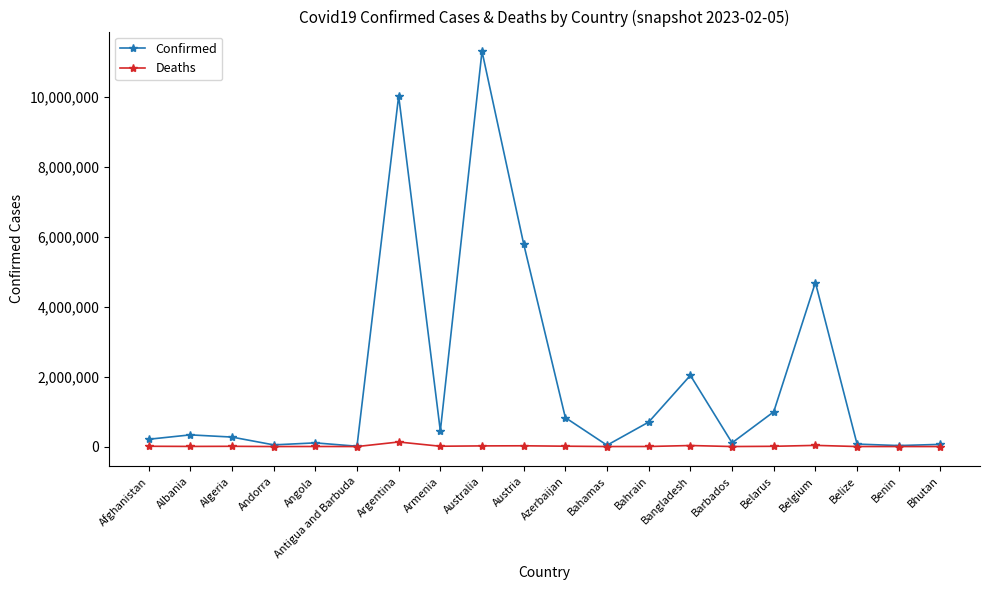

Which series has the largest range (max minus min)?

Confirmed